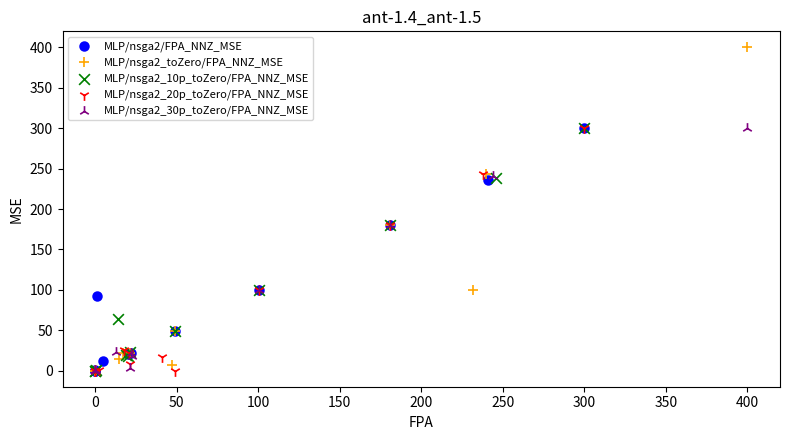

Which series has the largest Y range (max minus min)?

MLP/nsga2_toZero/FPA_NNZ_MSE